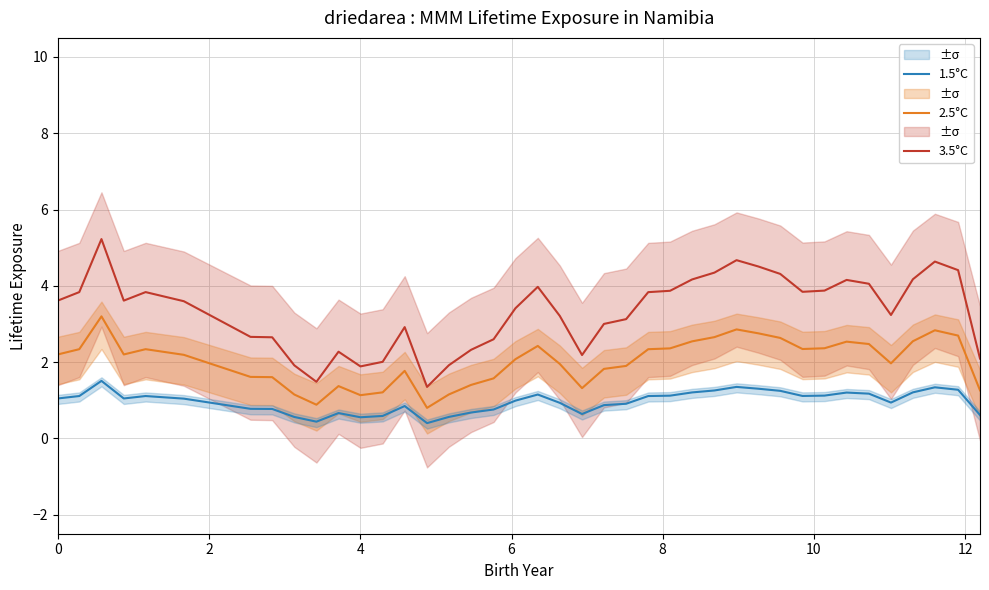

True or false: 1.5°C and 2.5°C cross at least once.

False